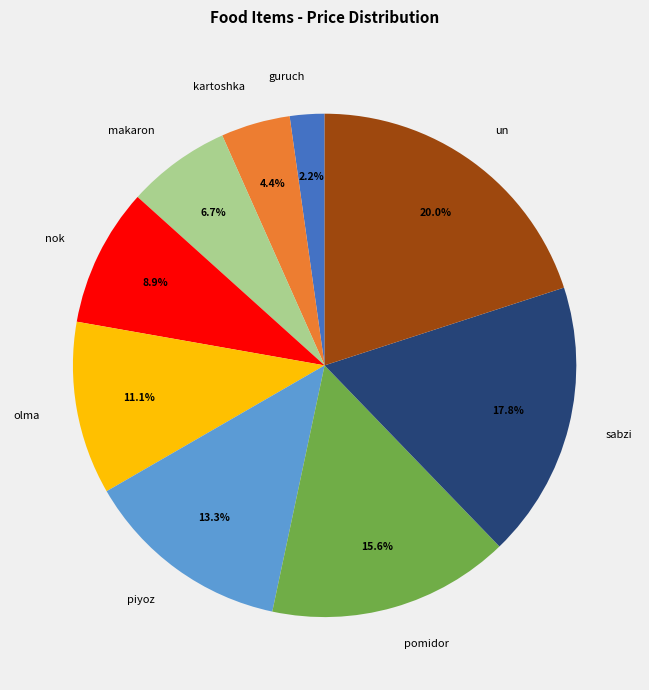

Which has a higher value, makaron or un?

un